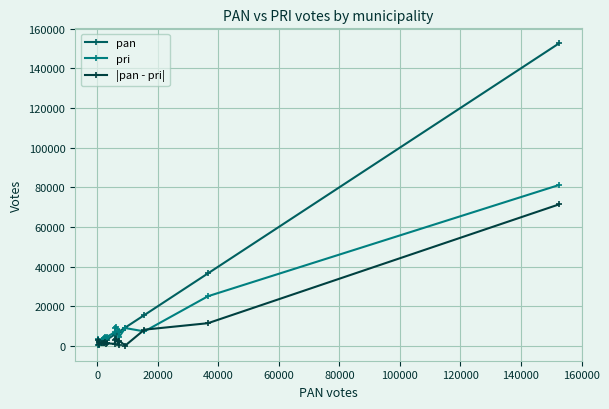

What is the average value of the pan series?

14607